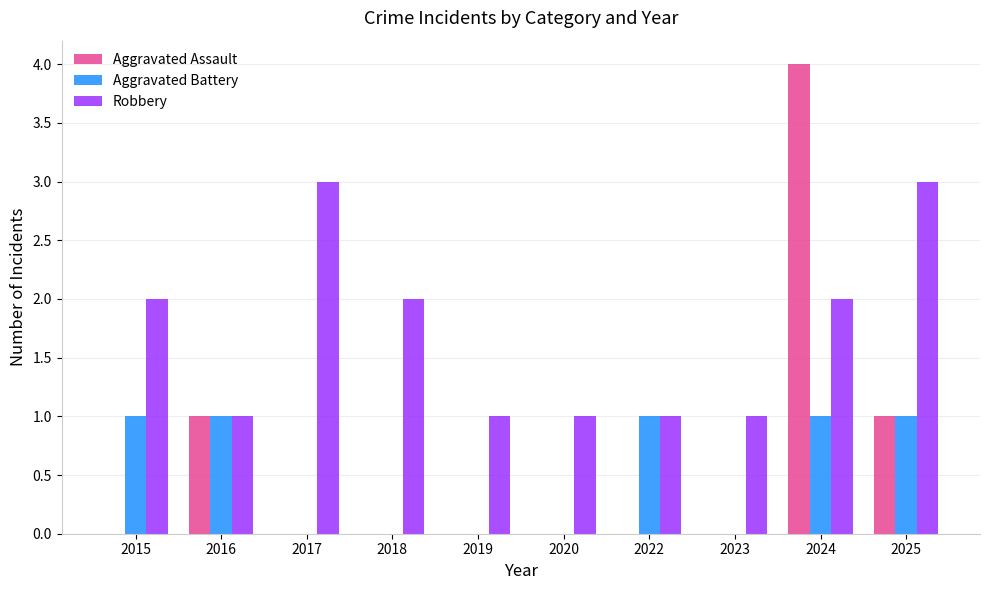

True or false: Robbery has a value of 1 at 2024.

False